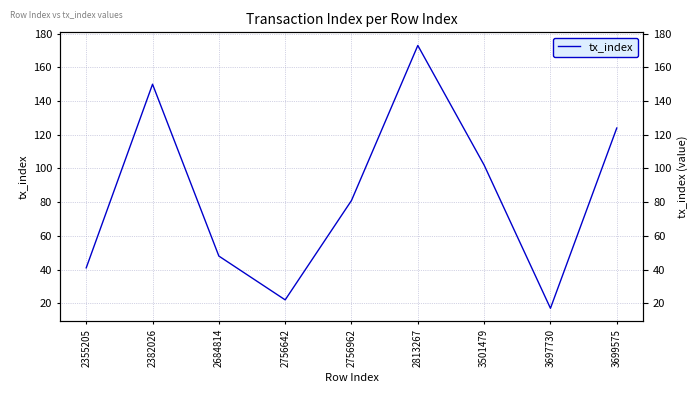

What is the smallest value displayed?

17